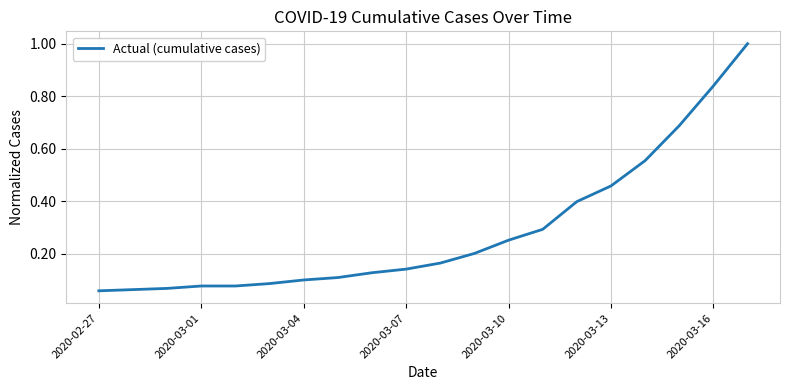

What is the difference between the maximum and minimum values?

0.9